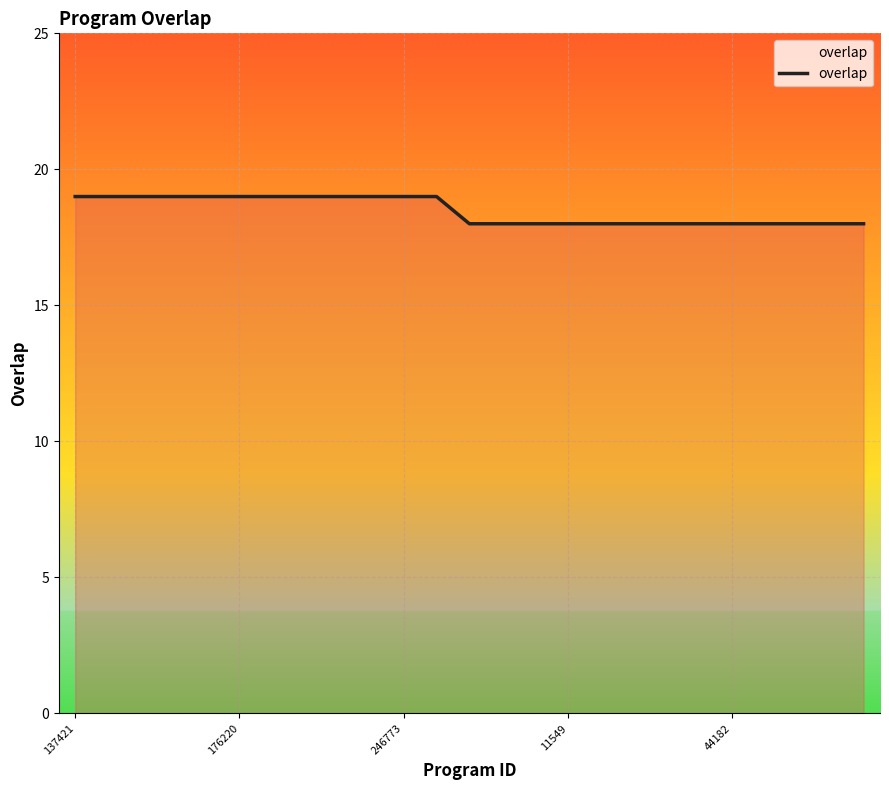

What is the smallest value displayed?

18